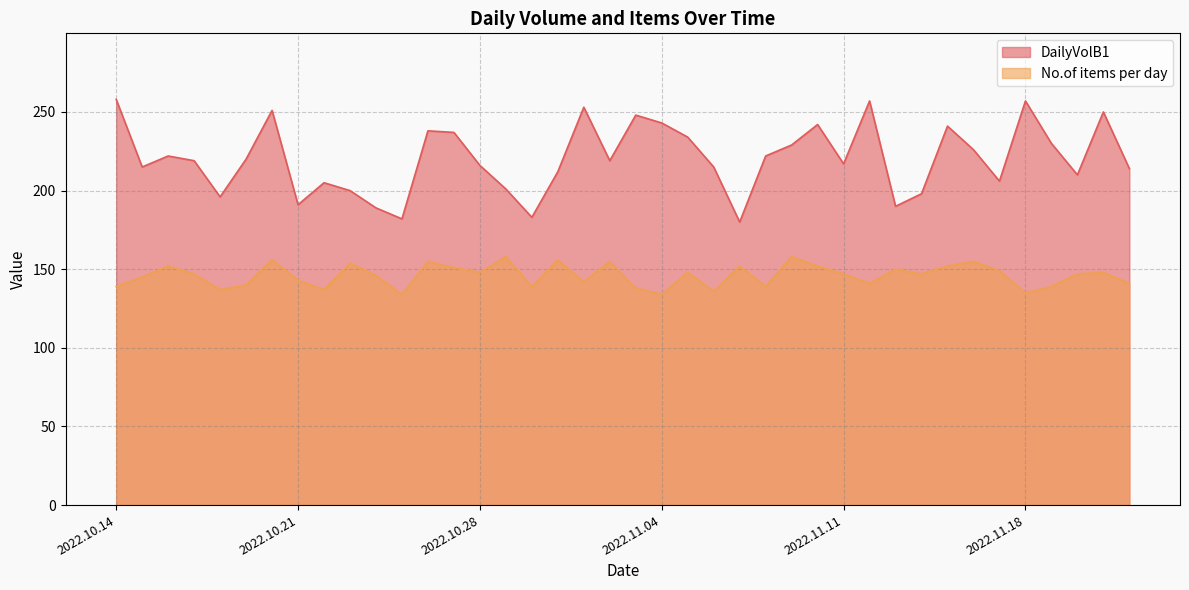

What is the highest value of the DailyVolB1 series?

258